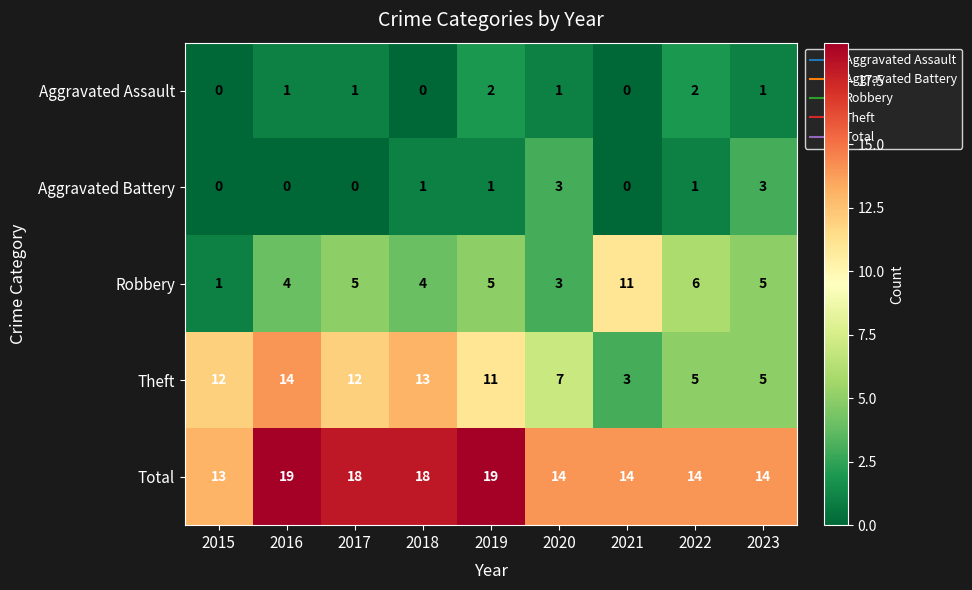

What is the total value across all series at 2021?

28